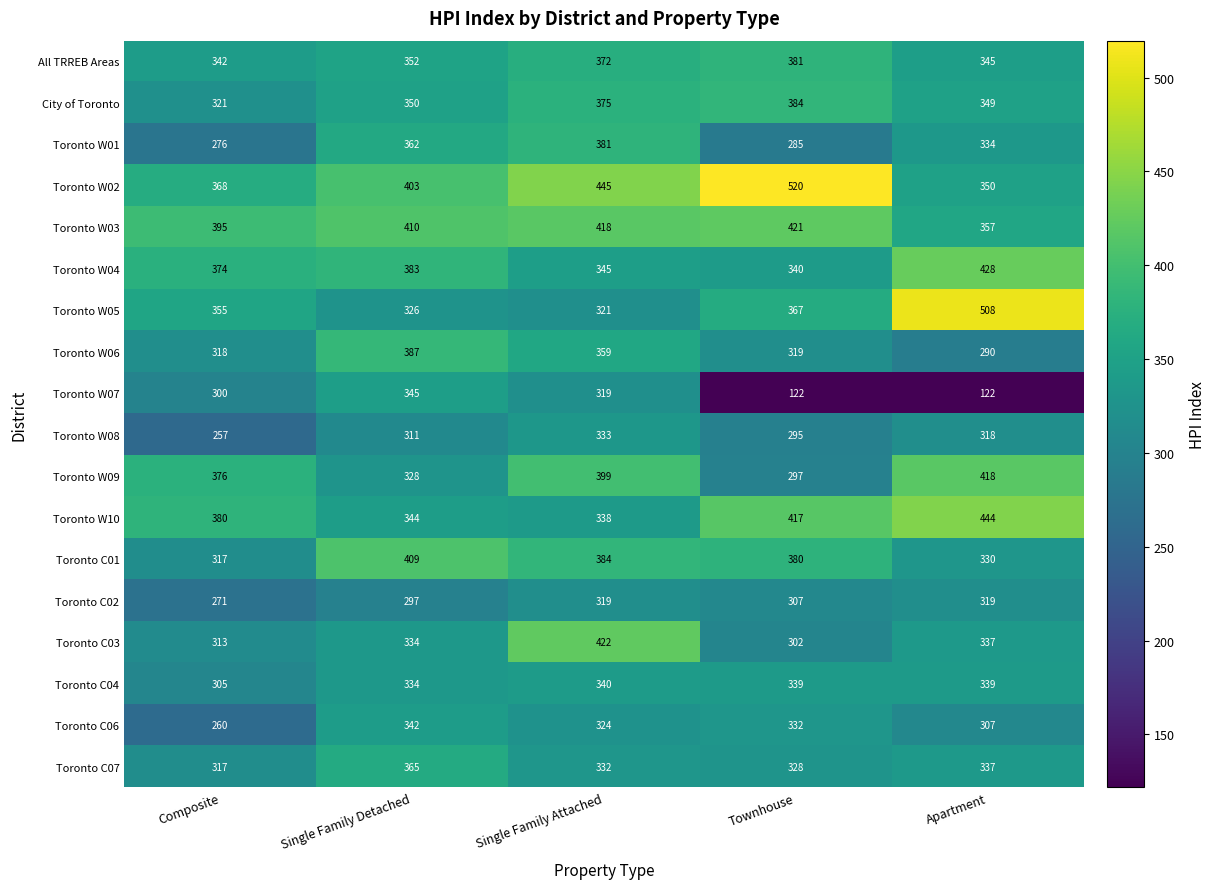

List the labels in order of Toronto C06 value, largest first.

Single Family Detached, Townhouse, Single Family Attached, Apartment, Composite